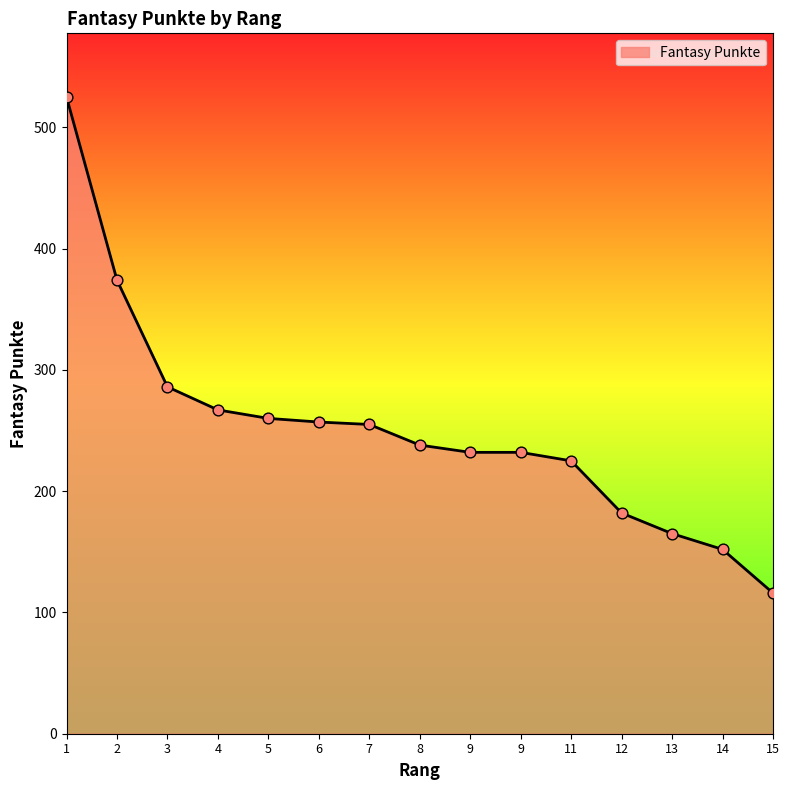

How many lines are shown in the chart?

1